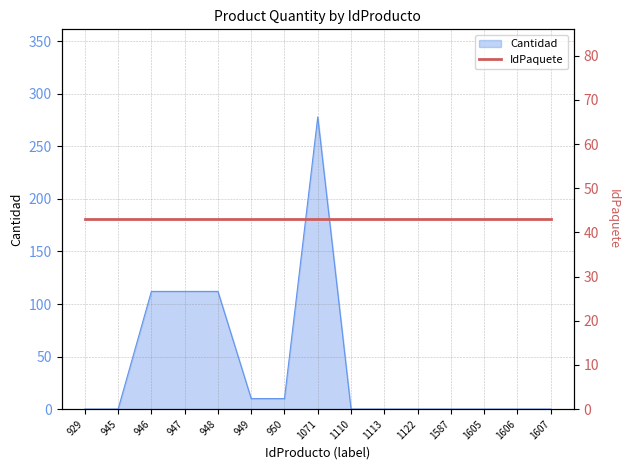

The value at 947 is 112.0. True or false?

True